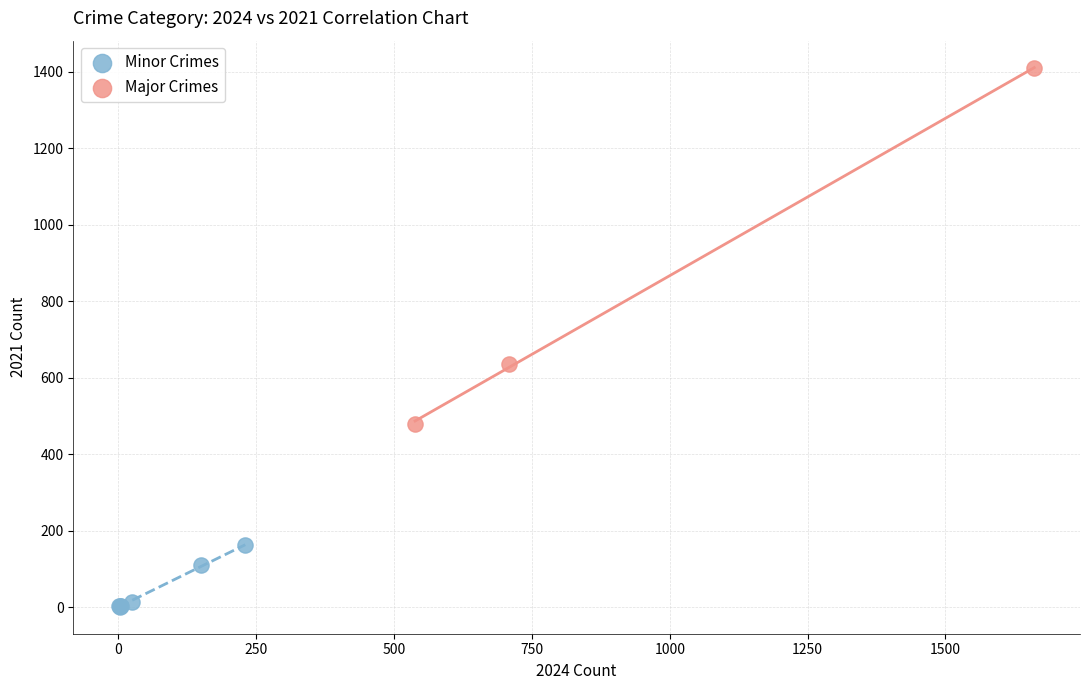

Which series has the widest spread of Y values?

Major Crimes